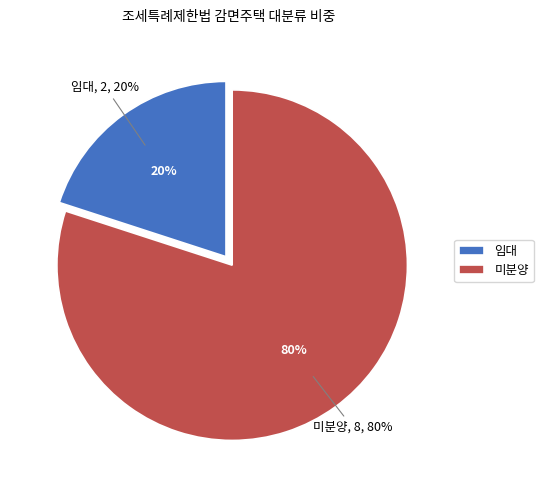

Rank the categories by value from lowest to highest.

임대, 미분양